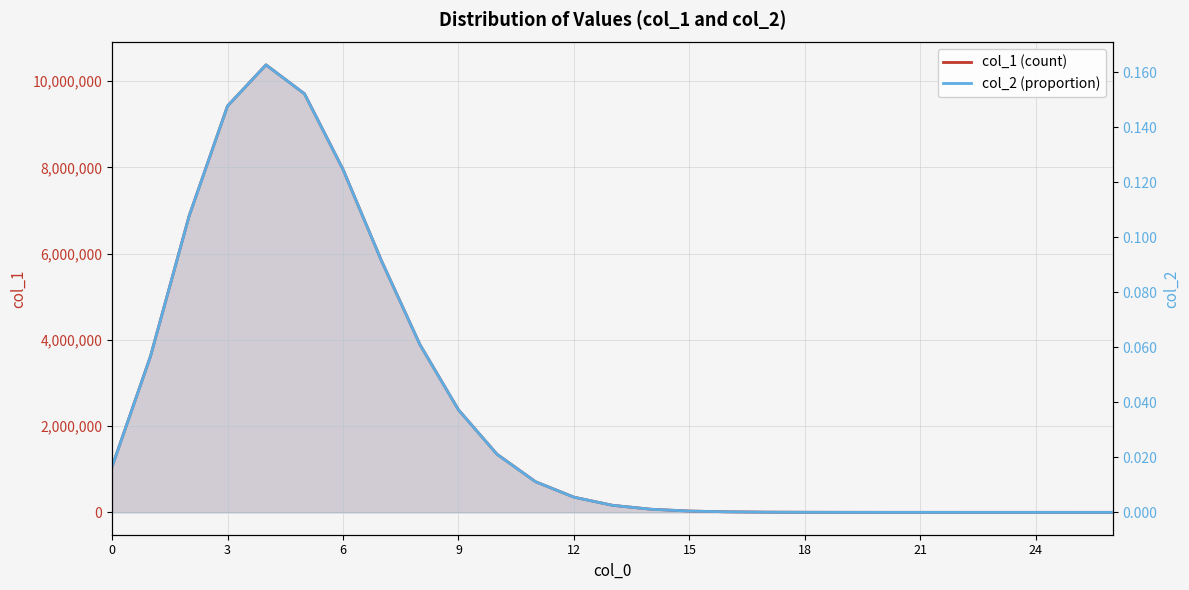

What is the difference between the second highest and minimum values in the col_1 (count) series?

9706027.0